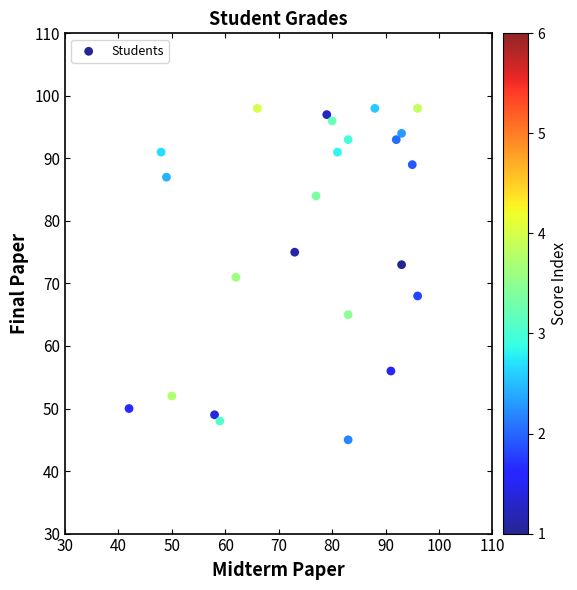

What is the range of X values (max minus min)?

54